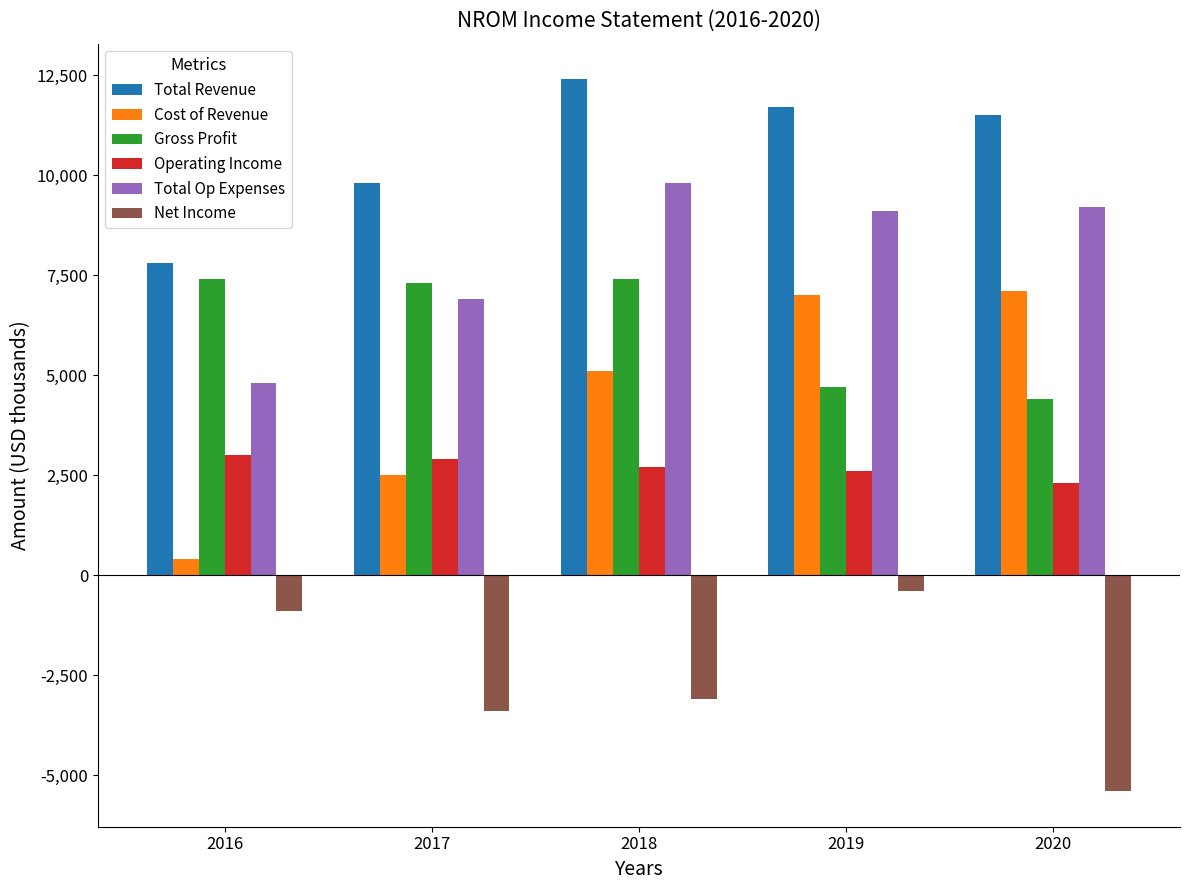

Read the Net Income value at 2019, to the nearest 100.

-400